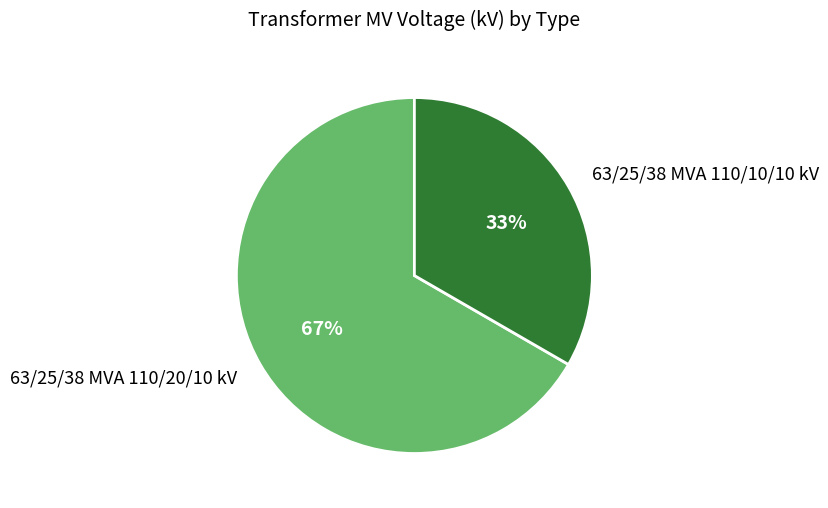

To the nearest percent, what percentage of the pie is 63/25/38 MVA 110/10/10 kV?

33%